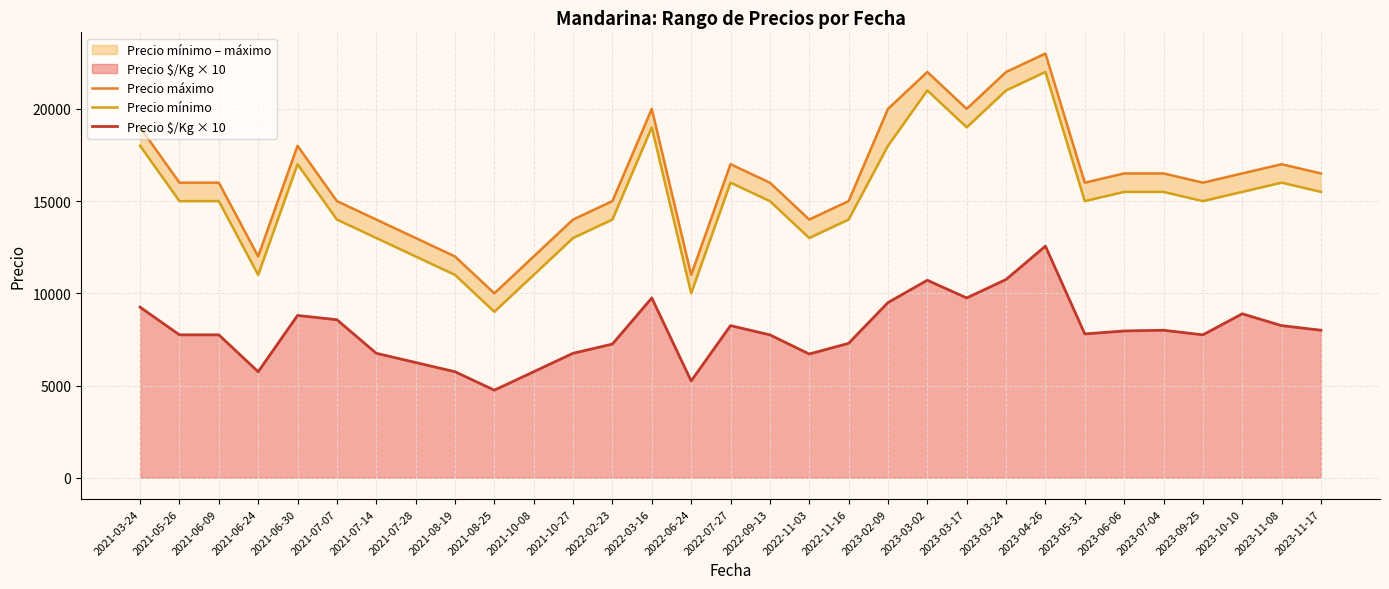

True or false: Precio $/Kg × 10 and Precio máximo intersect in this chart.

False